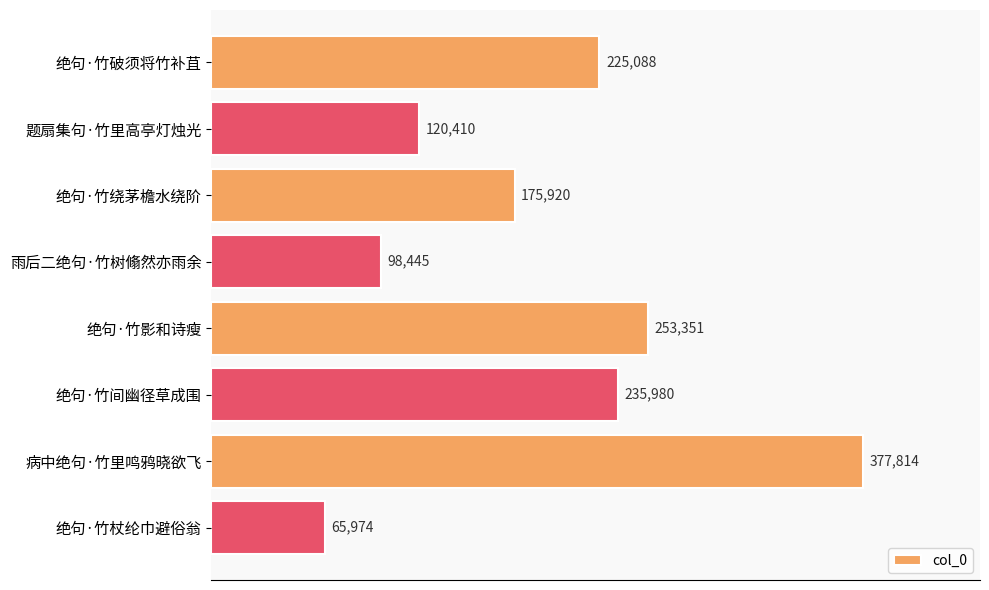

Reading bottom to top, extract all data points from this chart.

绝句·竹杖纶巾避俗翁=65974	病中绝句·竹里鸣鸦晓欲飞=377814	绝句·竹间幽径草成围=235980	绝句·竹影和诗瘦=253351	雨后二绝句·竹树翛然亦雨余=98445	绝句·竹绕茅檐水绕阶=175920	题扇集句·竹里高亭灯烛光=120410	绝句·竹破须将竹补苴=225088